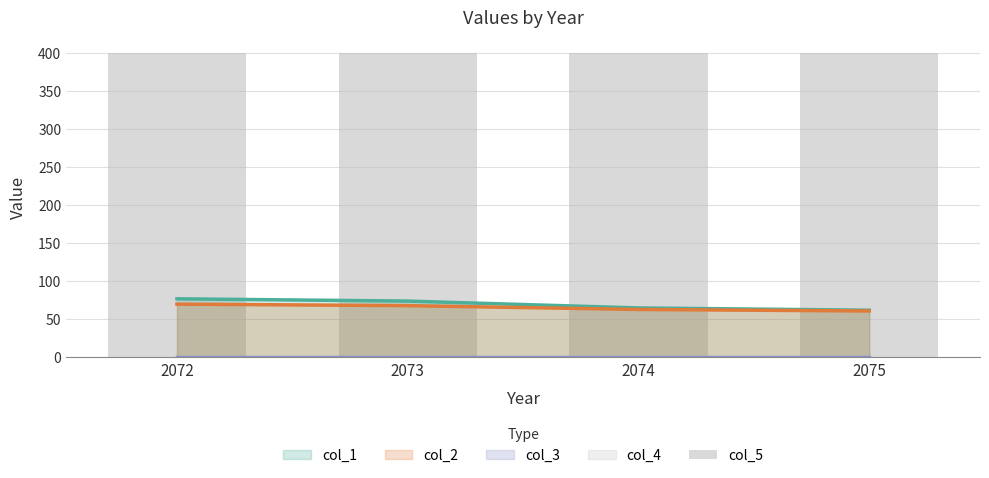

Reading left to right, transcribe all the data shown in this chart.

col_1: 77.0	74.0	65.0	62.0
col_2: 70.0	68.0	63.0	61.0
col_3: 0.5	0.5	0.5	0.5
col_4: 0.0	0.0	0.0	0.0
col_5: 400.0	400.0	400.0	400.0